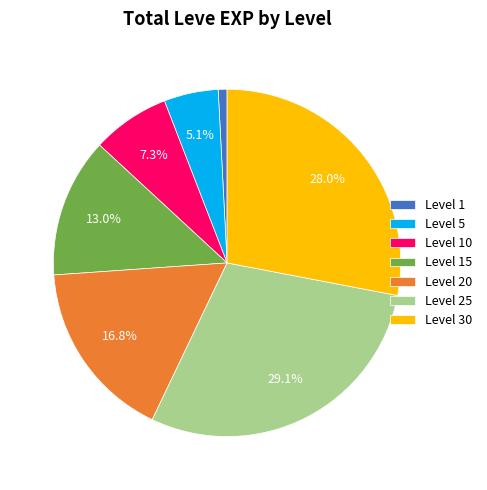

How many segments does this pie chart have?

7